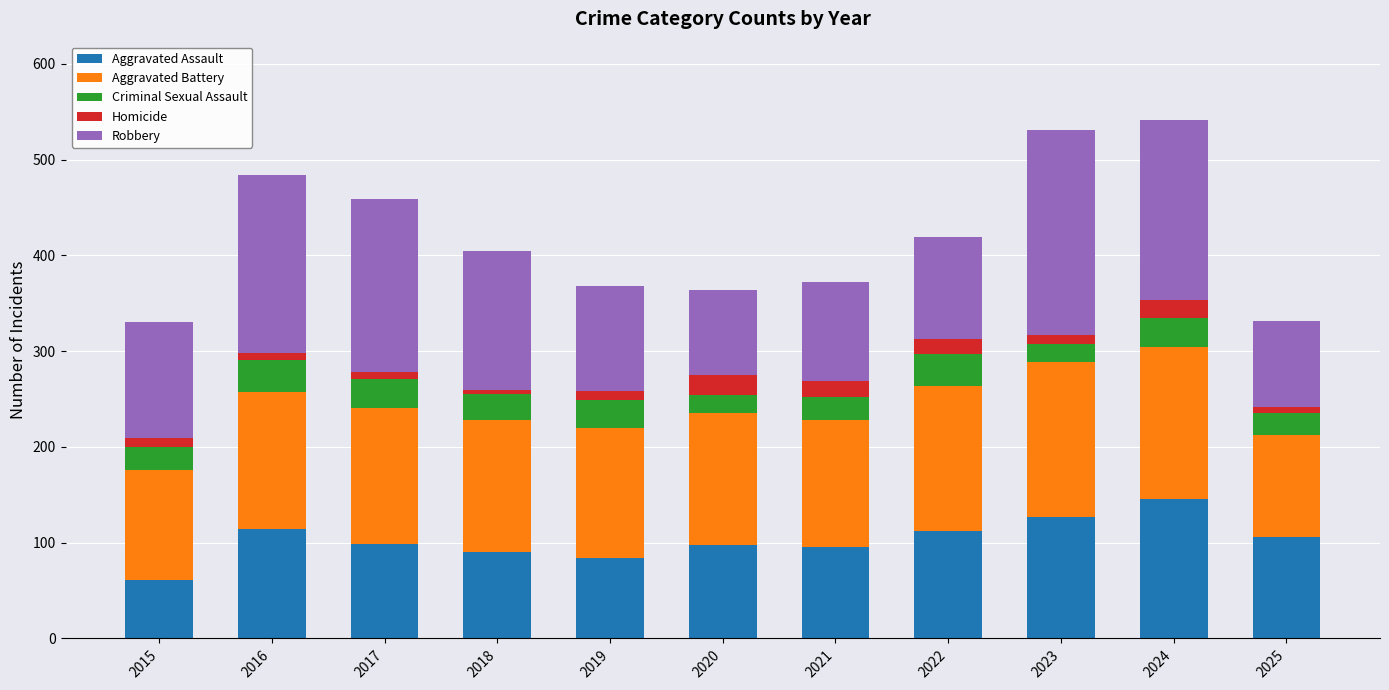

Are the bars horizontal?

No